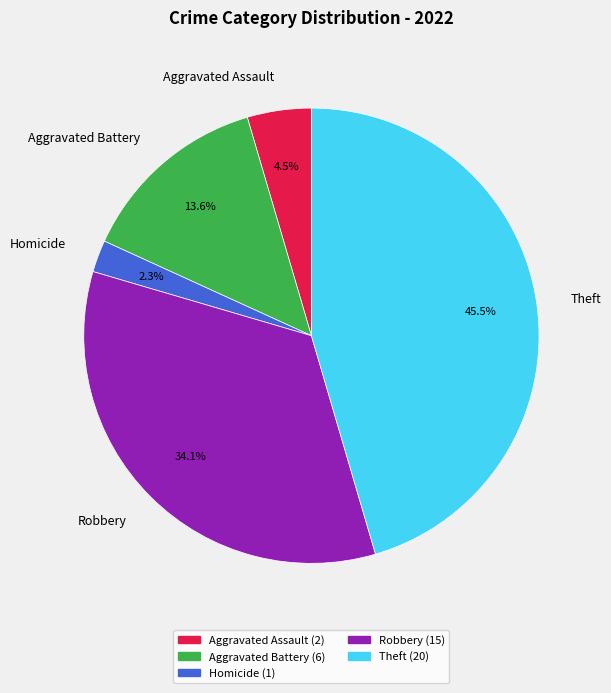

How much of the chart is everything except Aggravated Assault?

95.5%